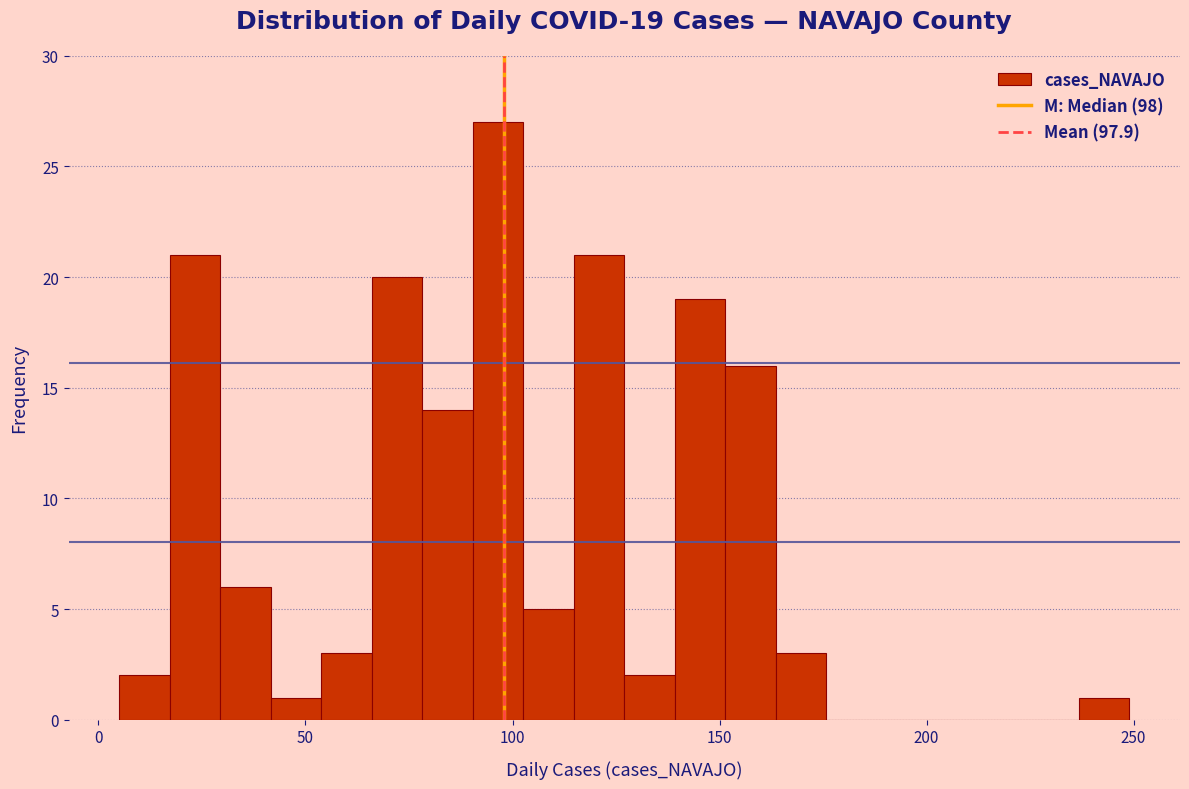

Around what value on the x-axis is the tallest bar? Give the approximate position of its centre, as read against the axis.

95